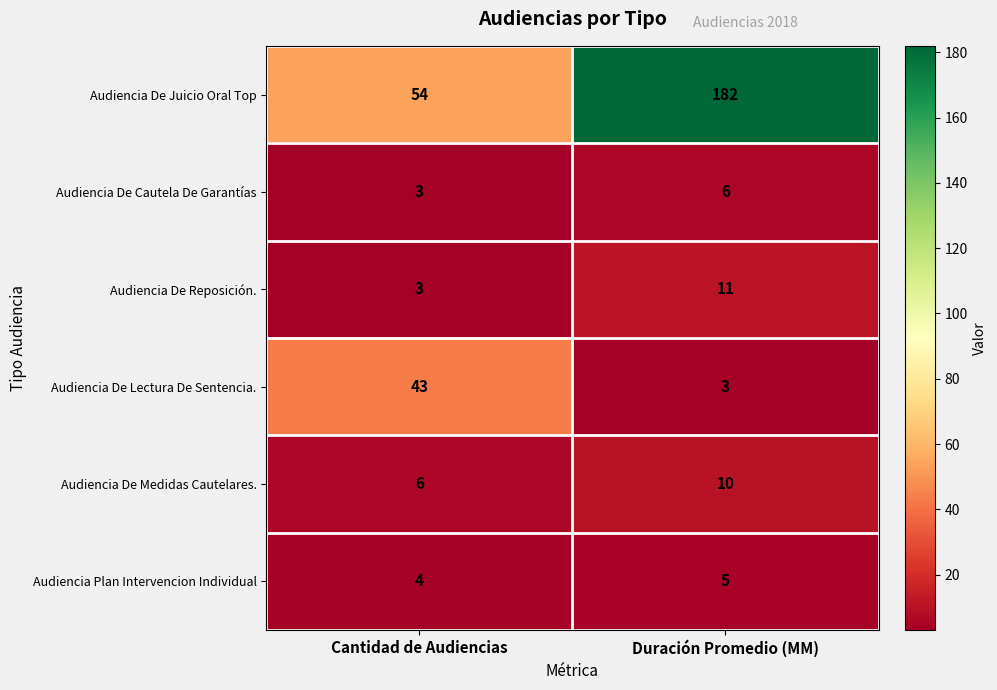

Read the Audiencia De Reposición. value at Cantidad de Audiencias.

3